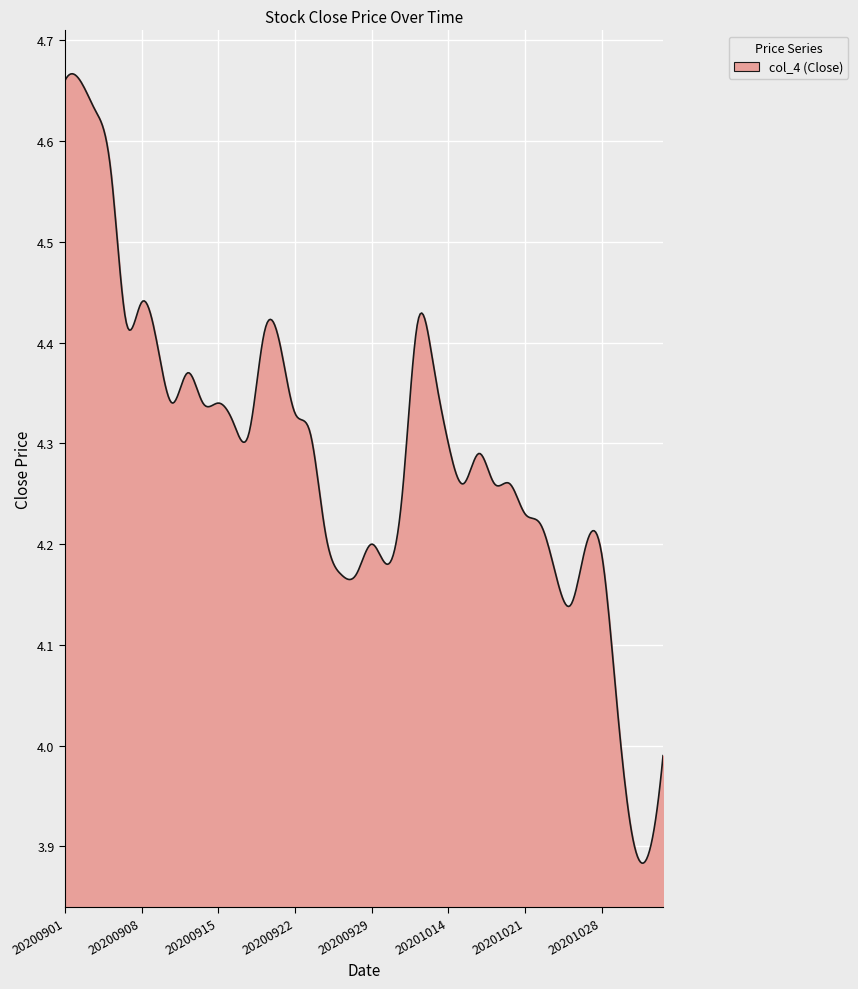

What is the difference between the maximum and minimum values?

0.8